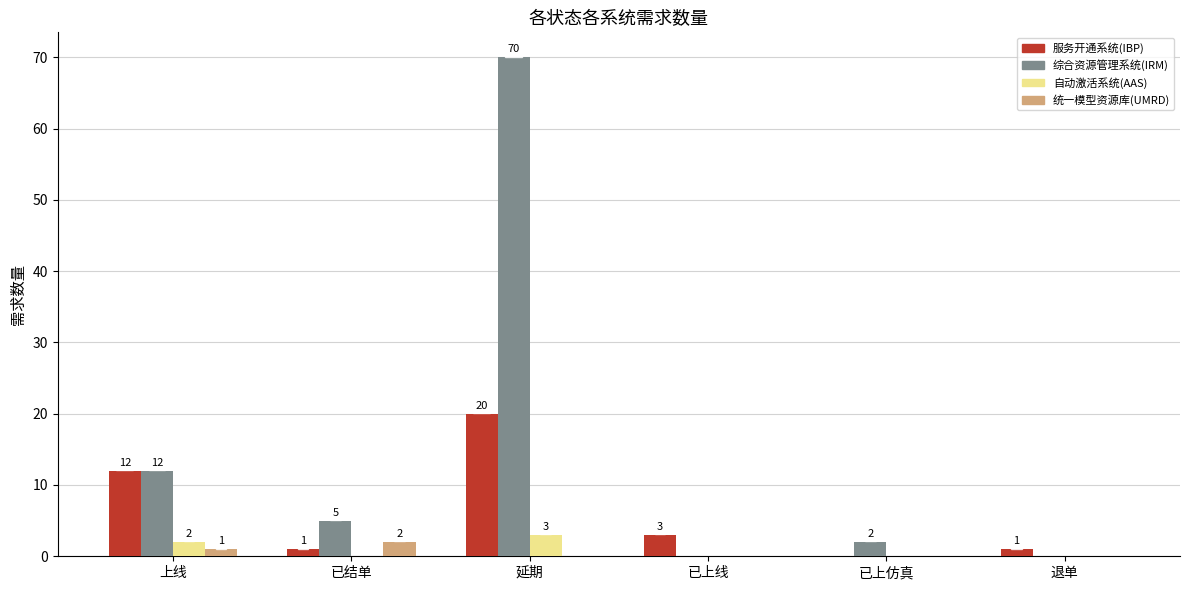

Is it true that 服务开通系统(IBP) equals 3 at 已上线?

True